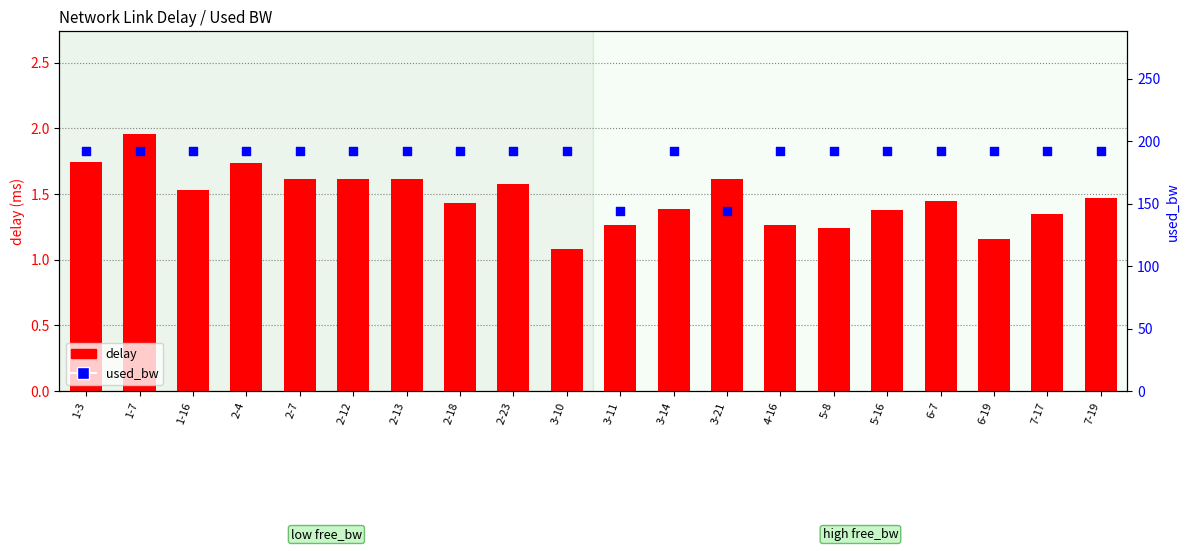

What are all the series names shown in the legend?

delay, used_bw